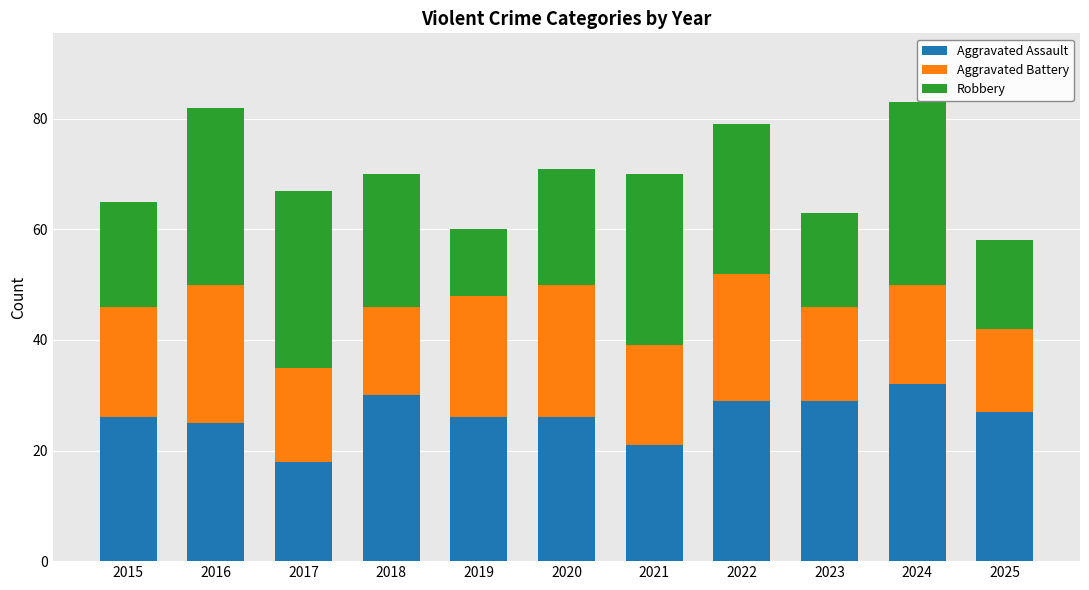

What is the difference between the maximum and second lowest values in the Aggravated Assault series?

11